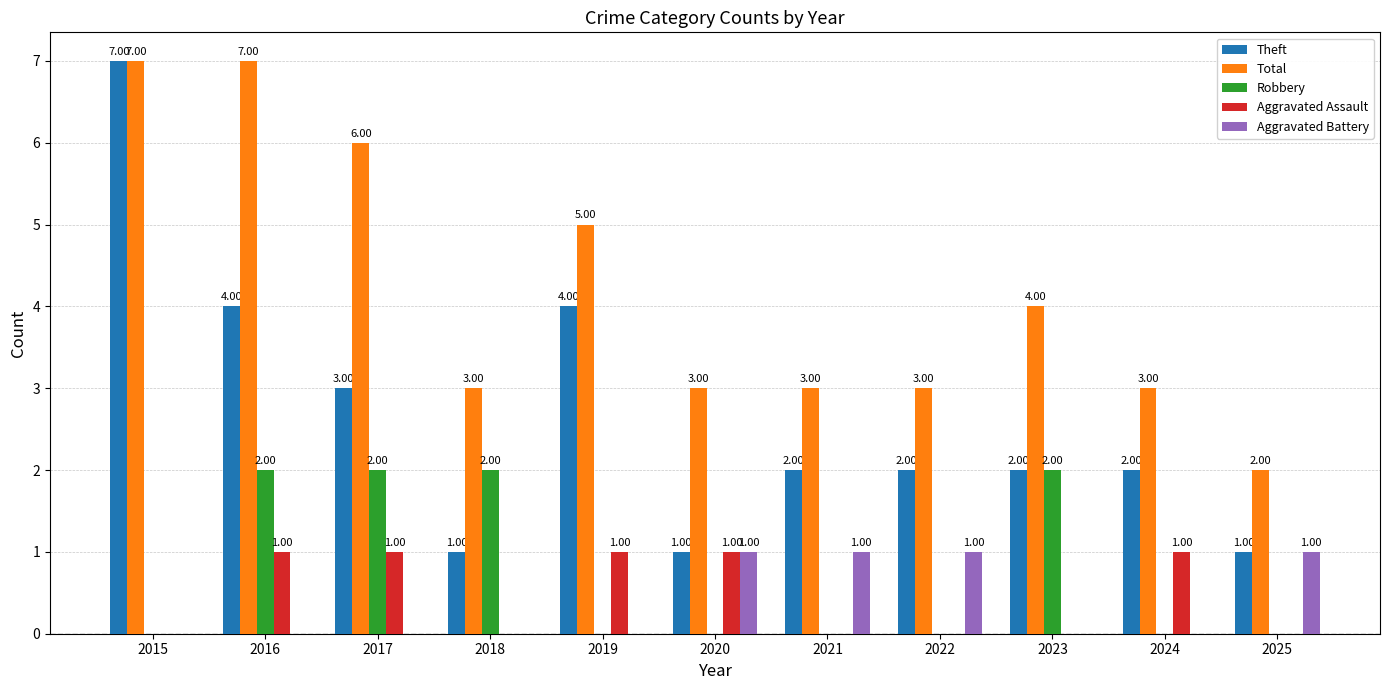

Between 2019 and 2020, which series saw the biggest shift?

Theft